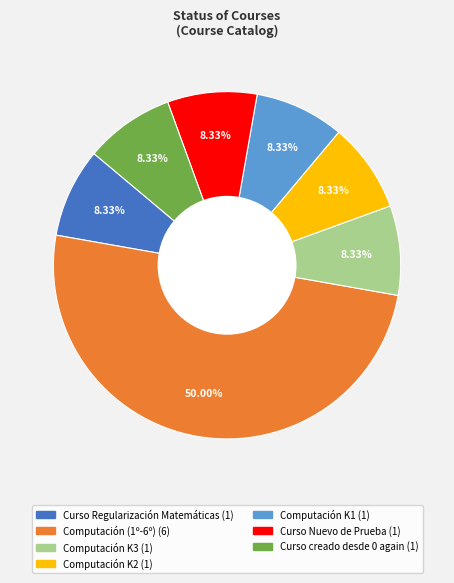

To the nearest percent, what portion does Curso Nuevo de Prueba represent?

8%